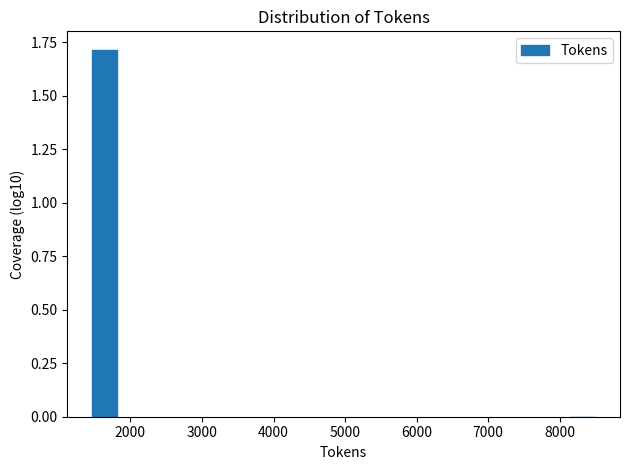

Reading left to right, transcribe all the data shown in this chart.

2000=1.7	8000=0.0